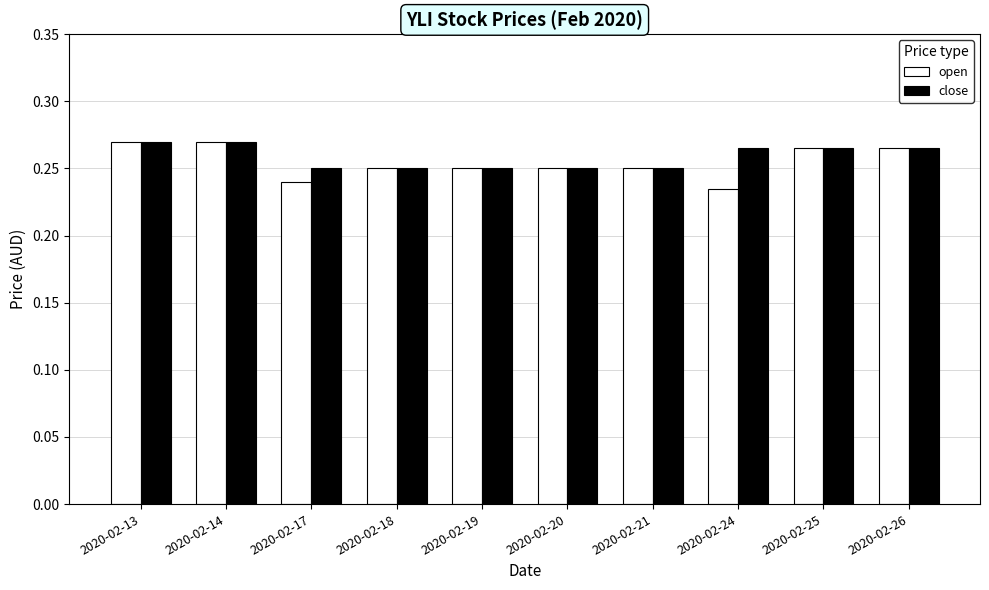

The value of open at 2020-02-17 is 0.1. True or false?

False